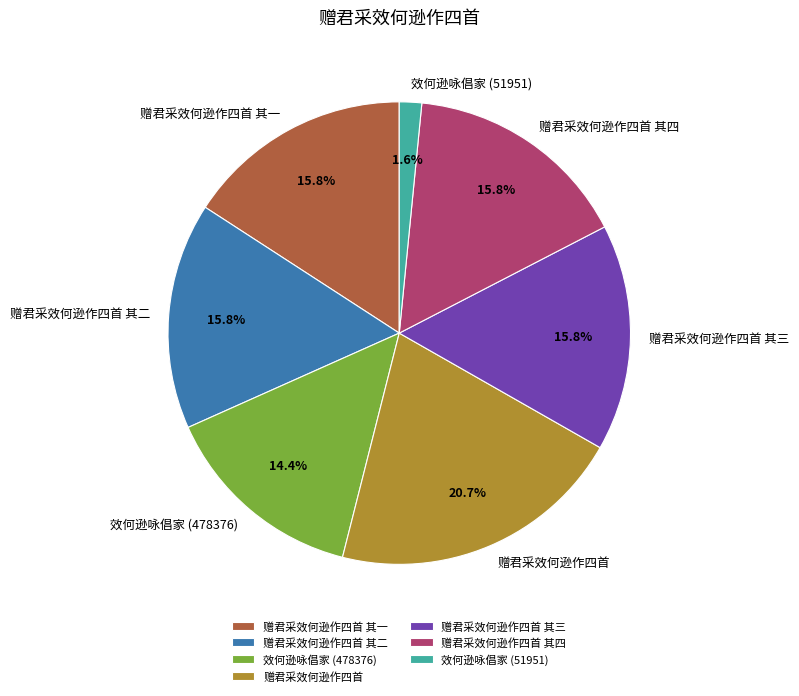

What is the smallest slice in the pie chart?

效何逊咏倡家 (51951)